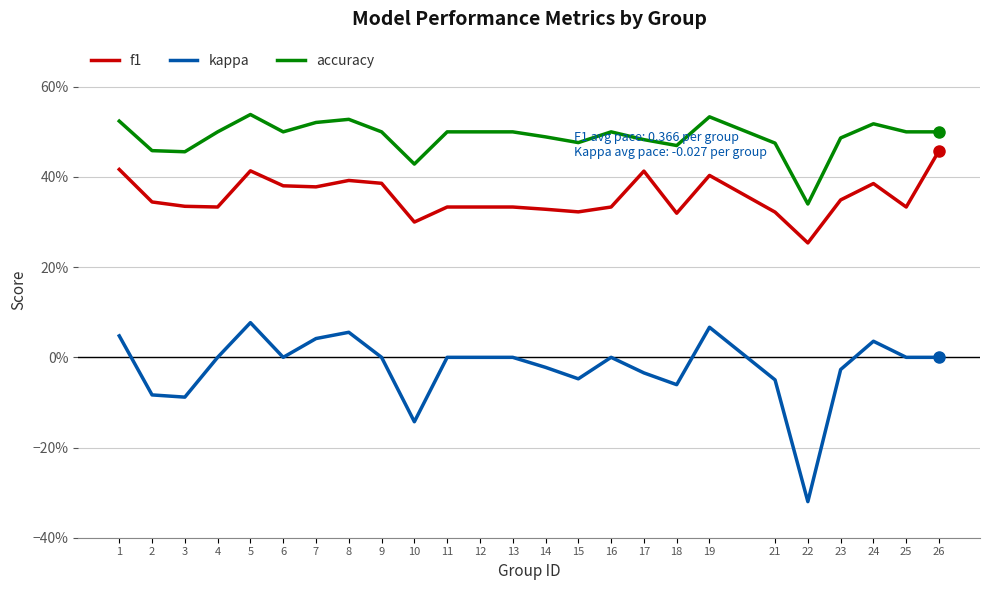

Which label corresponds to the largest value in the chart?

5